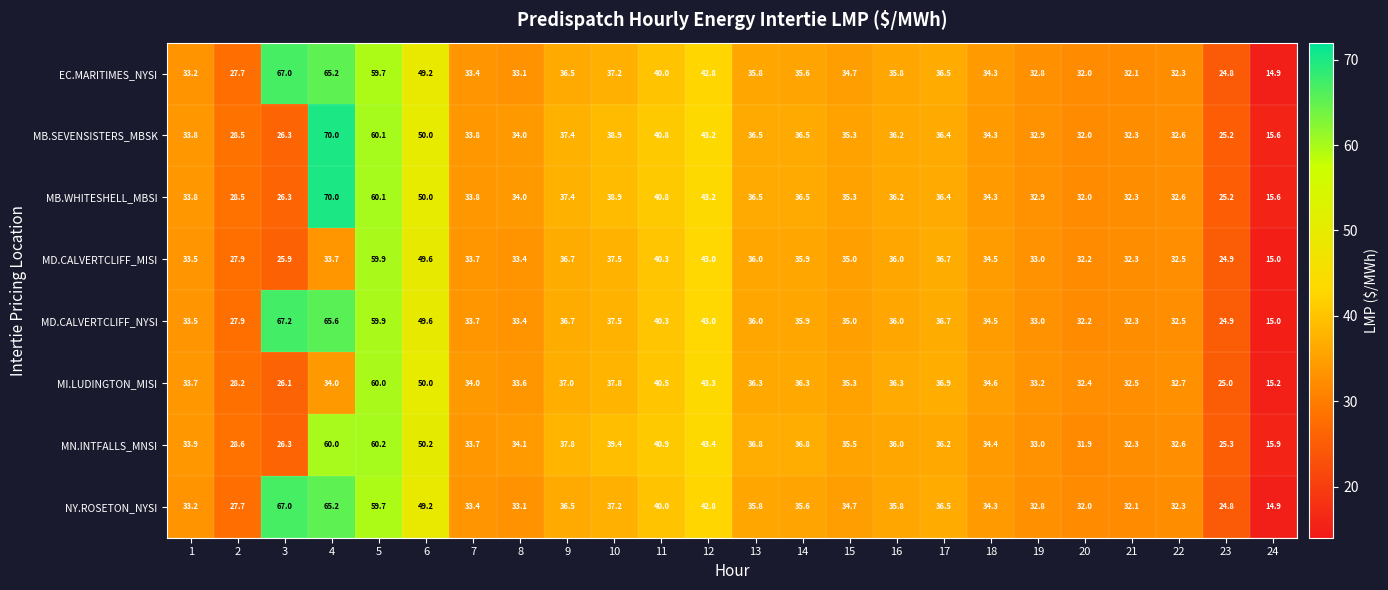

The MD.CALVERTCLIFF_MISI series shows 12.4 at 22. True or false?

False